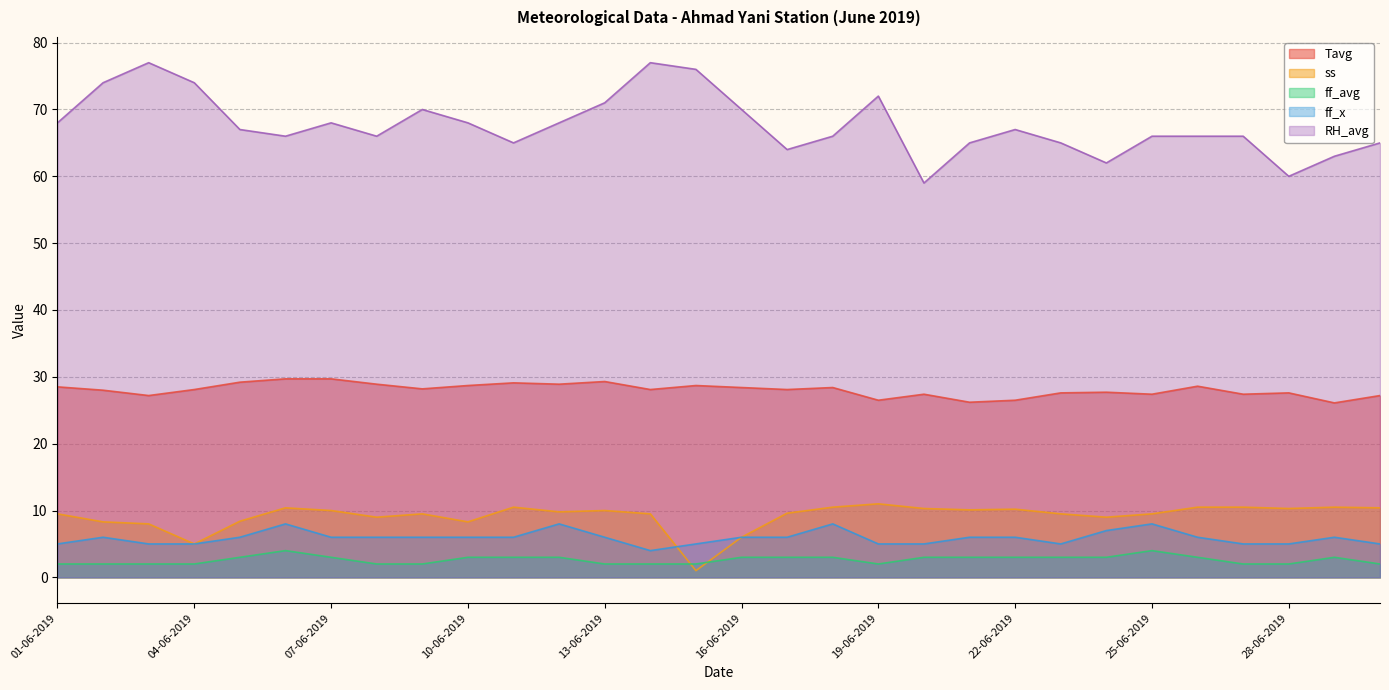

Count the number of categories in the chart.

30